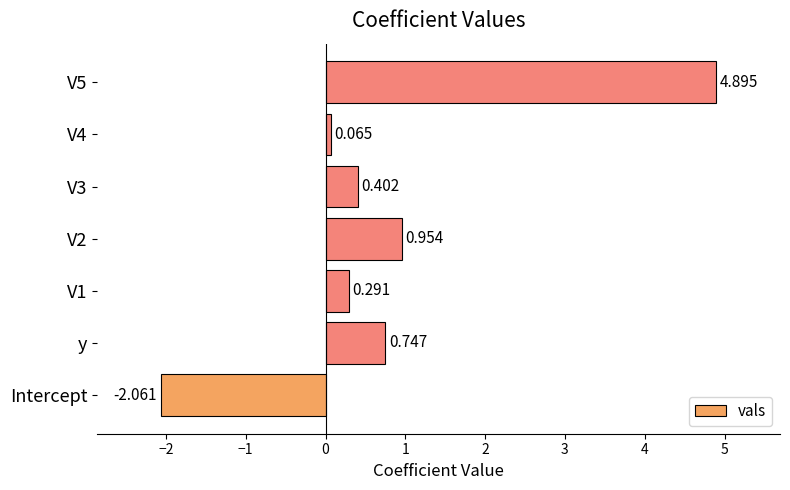

What is the sum of all values?

5.3